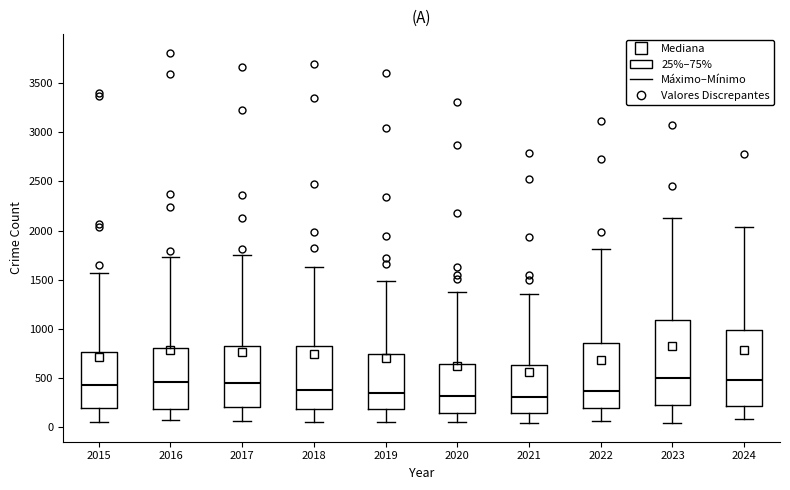

Reading left to right, read every box against the y-axis: the position of its median line, the range the box covers, and the ends of its whiskers. The values are not printed on the chart, so give them approximately, as read against the axis.

2015: median 450, box 200 to 750, whiskers 50 to 1550
2016: median 450, box 200 to 800, whiskers 50 to 1750
2017: median 450, box 200 to 850, whiskers 50 to 1750
2018: median 350, box 200 to 850, whiskers 50 to 1650
2019: median 350, box 200 to 750, whiskers 50 to 1500
2020: median 300, box 150 to 650, whiskers 50 to 1400
2021: median 300, box 150 to 650, whiskers 50 to 1350
2022: median 350, box 200 to 850, whiskers 50 to 1800
2023: median 500, box 250 to 1100, whiskers 50 to 2150
2024: median 500, box 200 to 1000, whiskers 100 to 2050